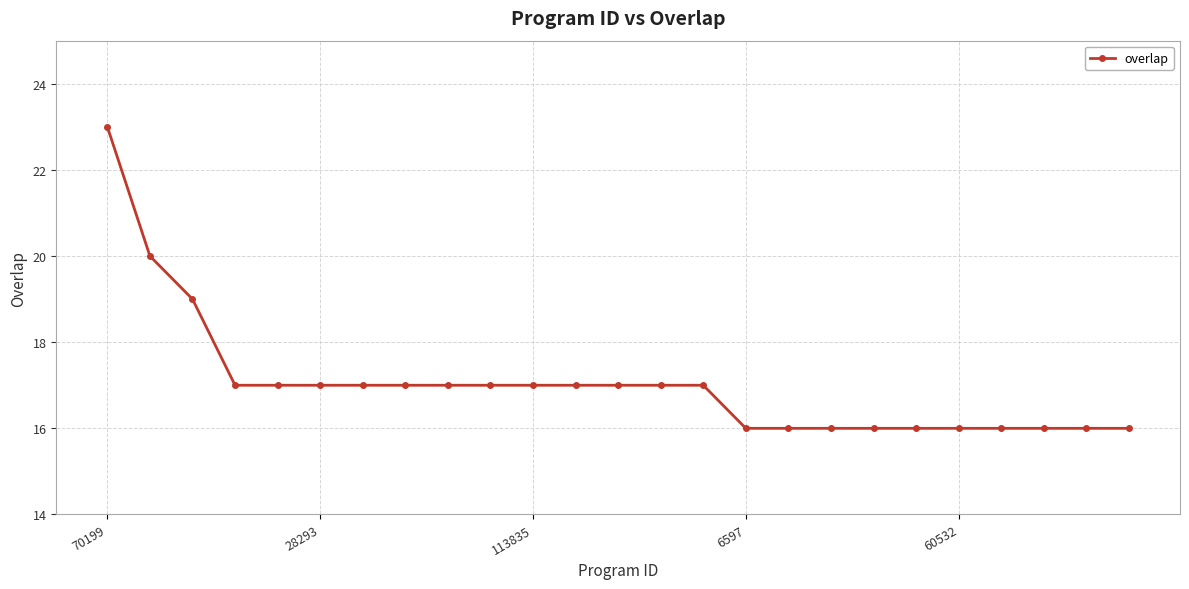

What is the value of the 22nd point from the left?

16